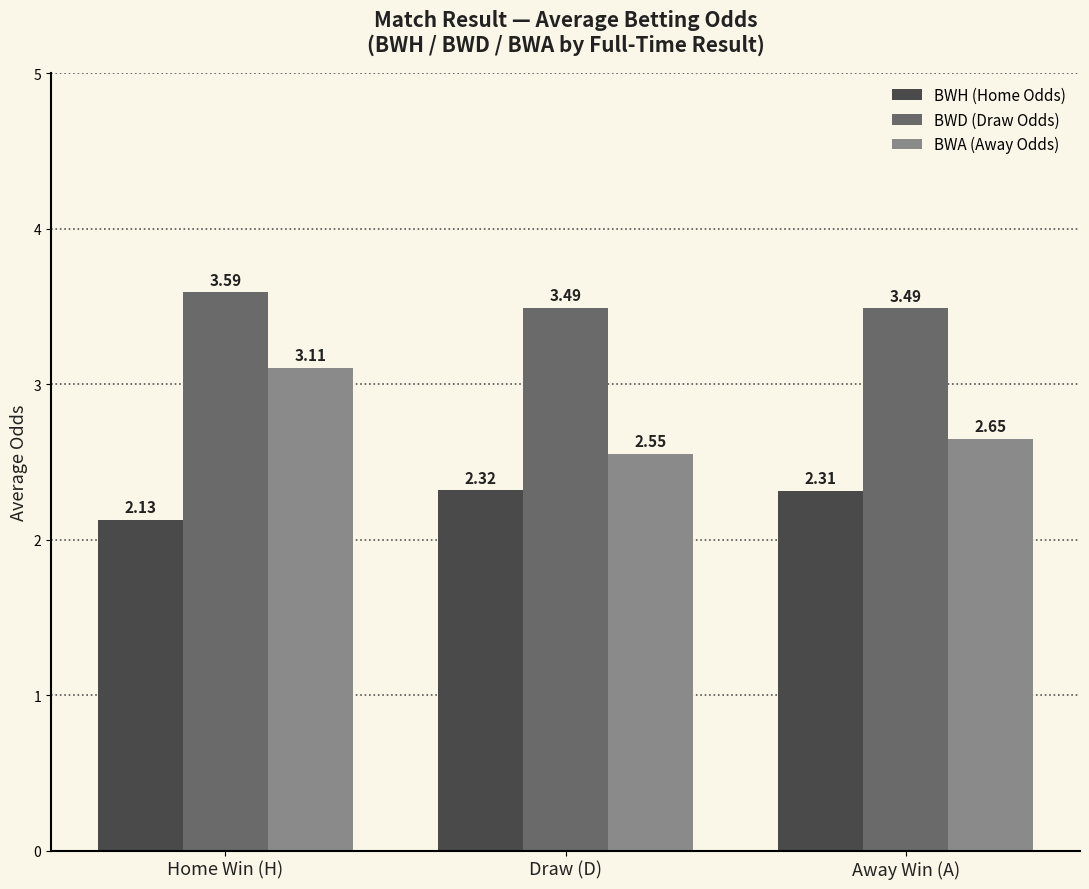

The BWA (Away Odds) series shows 0.8 at Away Win (A). True or false?

False